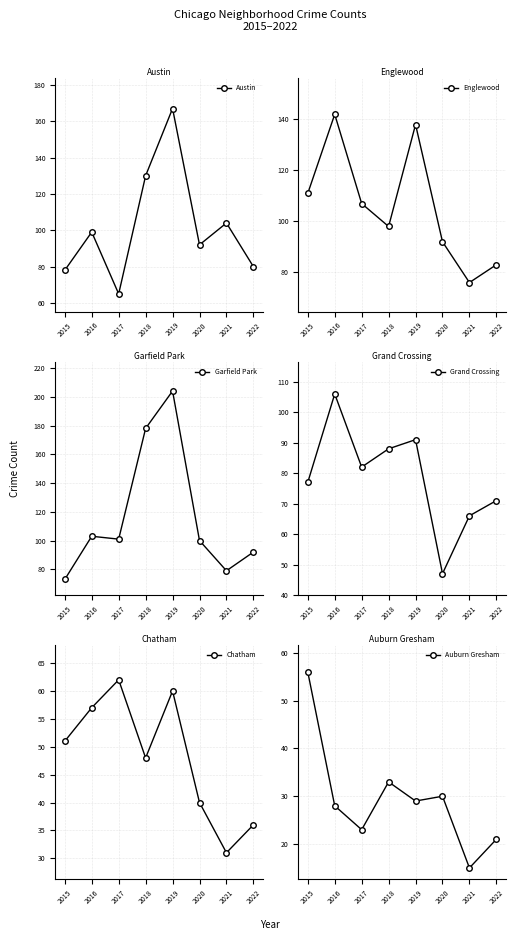

Where is the first local minimum for Auburn Gresham?

2017